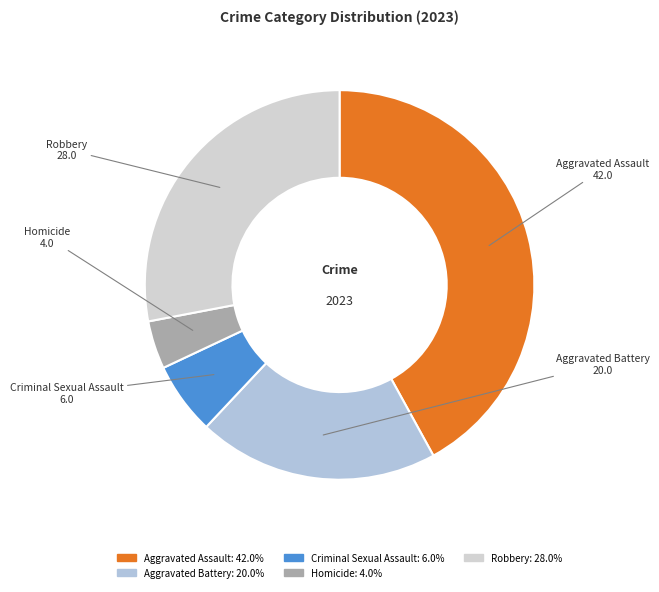

How many slices are in this pie chart?

5